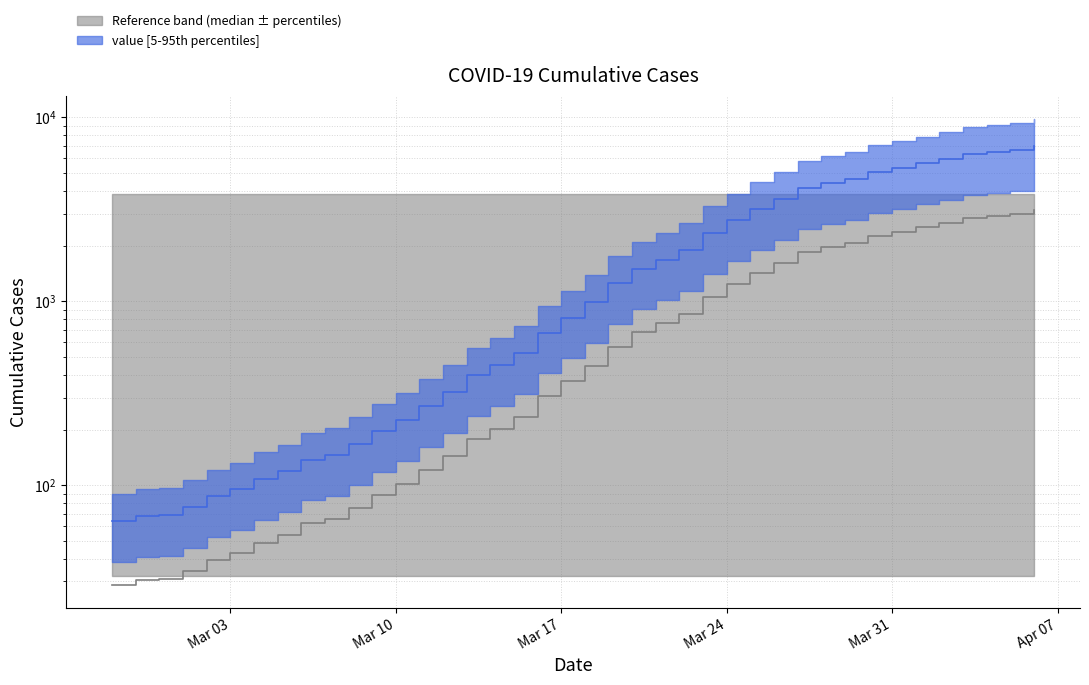

At which label does the data first exceed 993?

2020-03-19